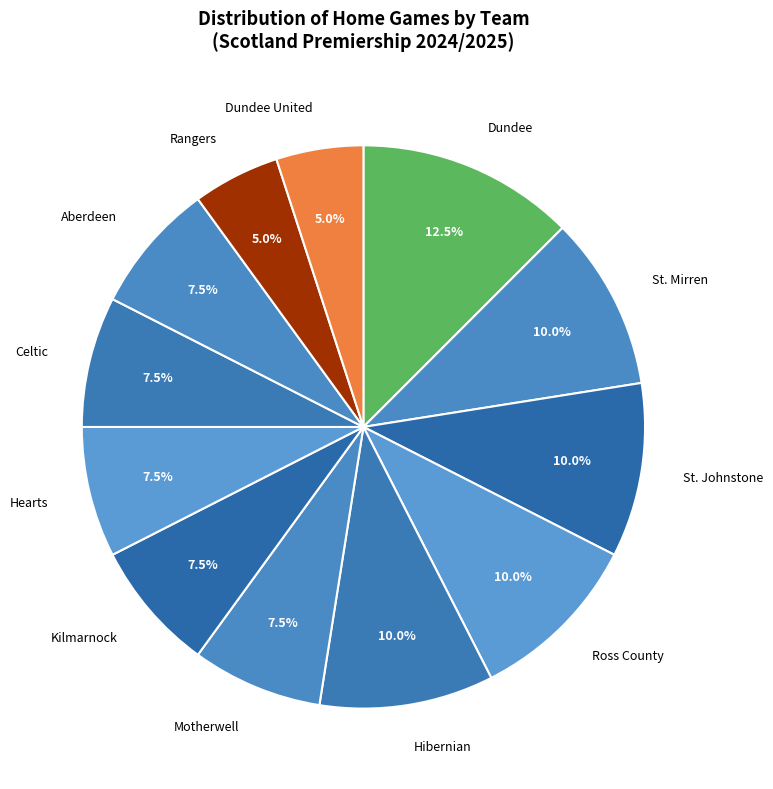

How many segments does this pie chart have?

12